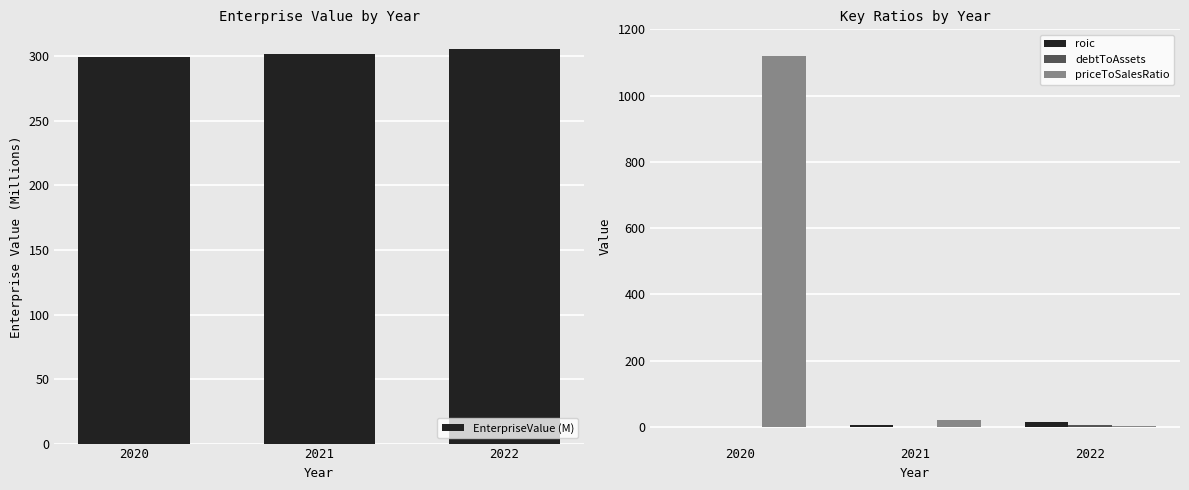

What is the minimum value shown in the chart?

-0.3